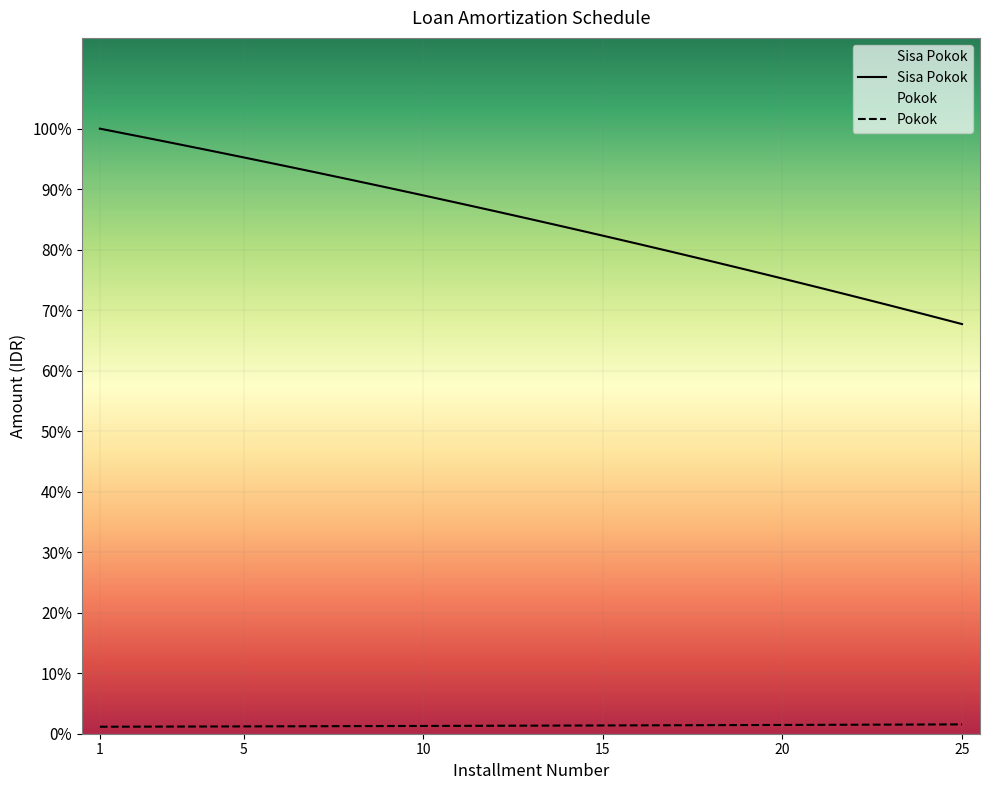

How many data points in Pokok are above 5610982?

13